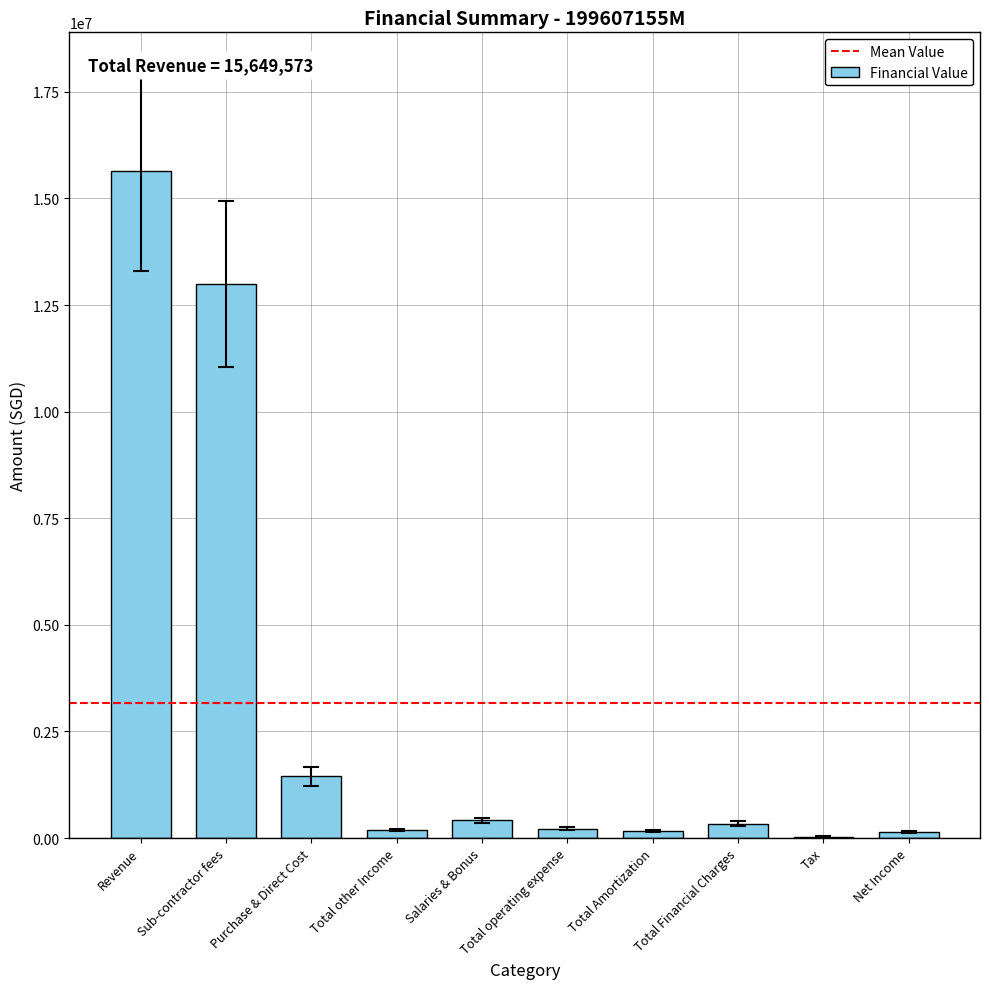

At which label is the value closest to 7840793?

Sub-contractor fees